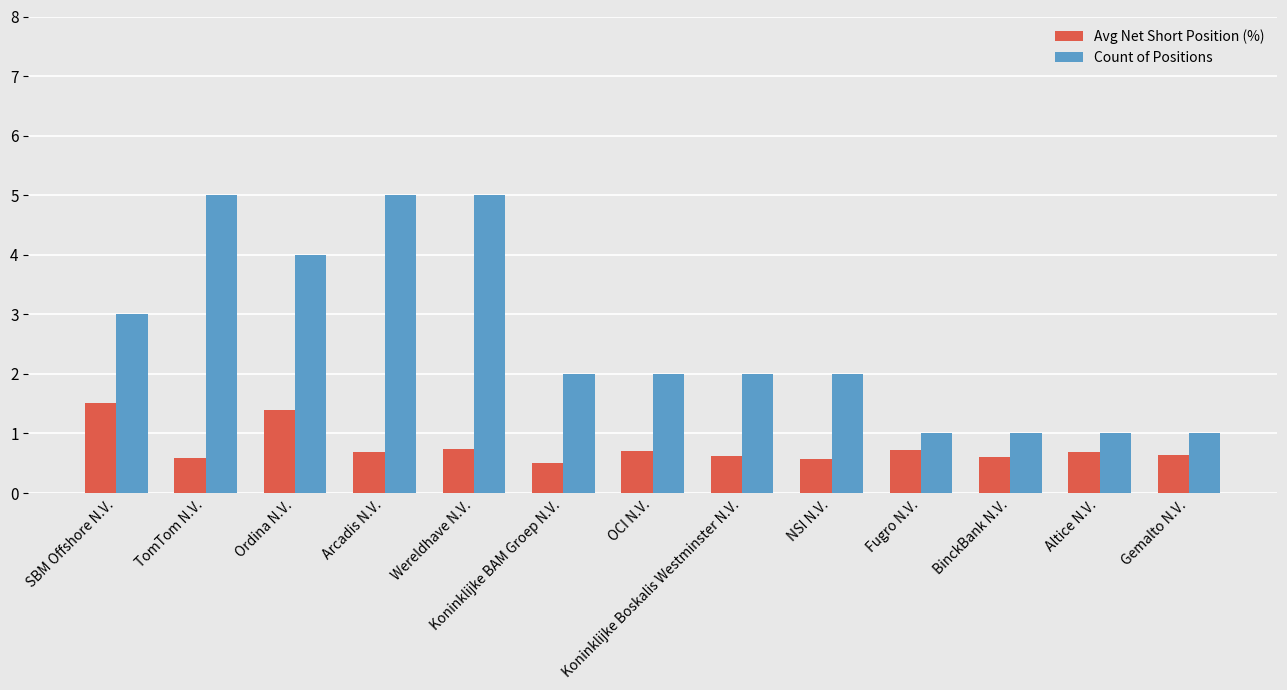

Which series has the largest total across all categories?

Count of Positions